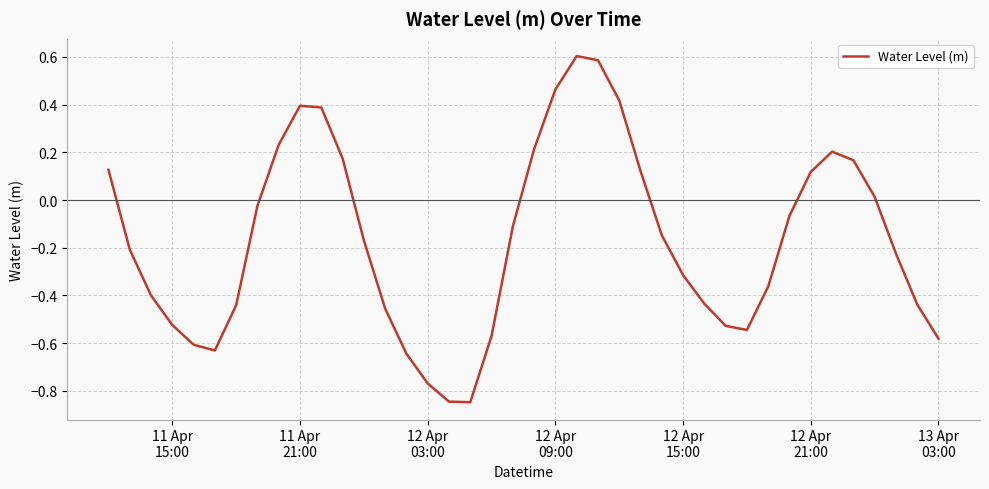

What is the greatest value displayed?

0.6